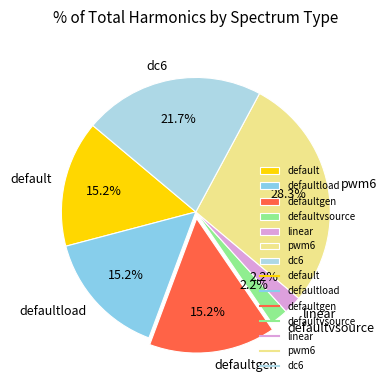

What is the total percentage of pwm6 and default?

43.5%